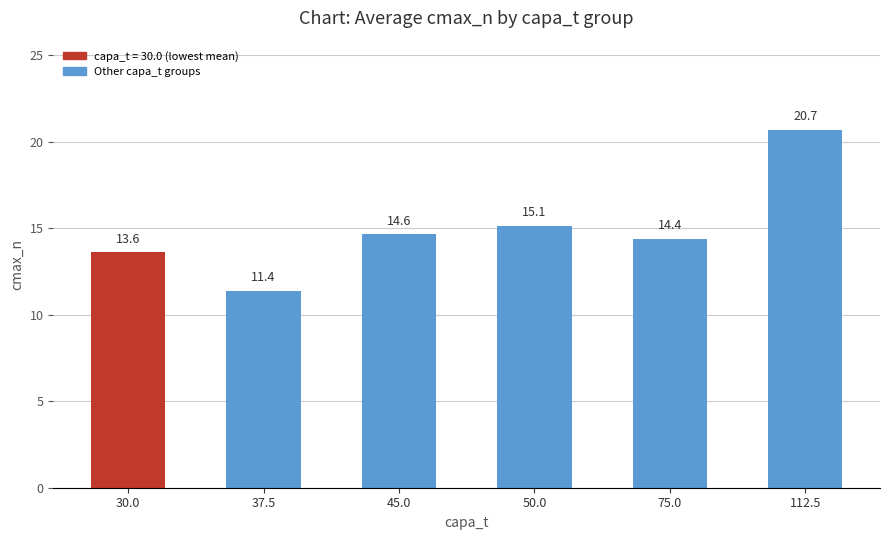

List the labels in order of value, largest first.

112.5, 50.0, 45.0, 75.0, 30.0, 37.5